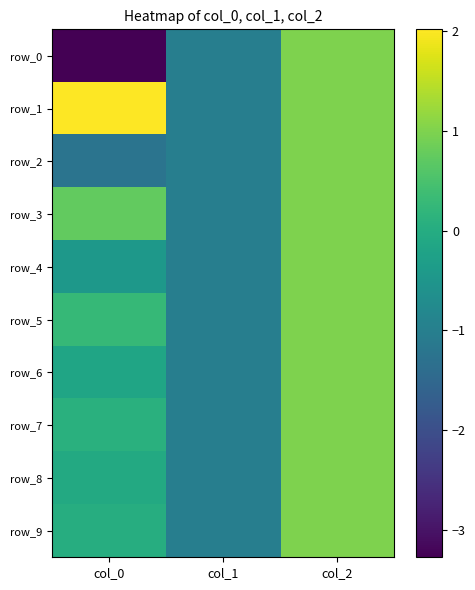

Count the number of categories in the chart.

3